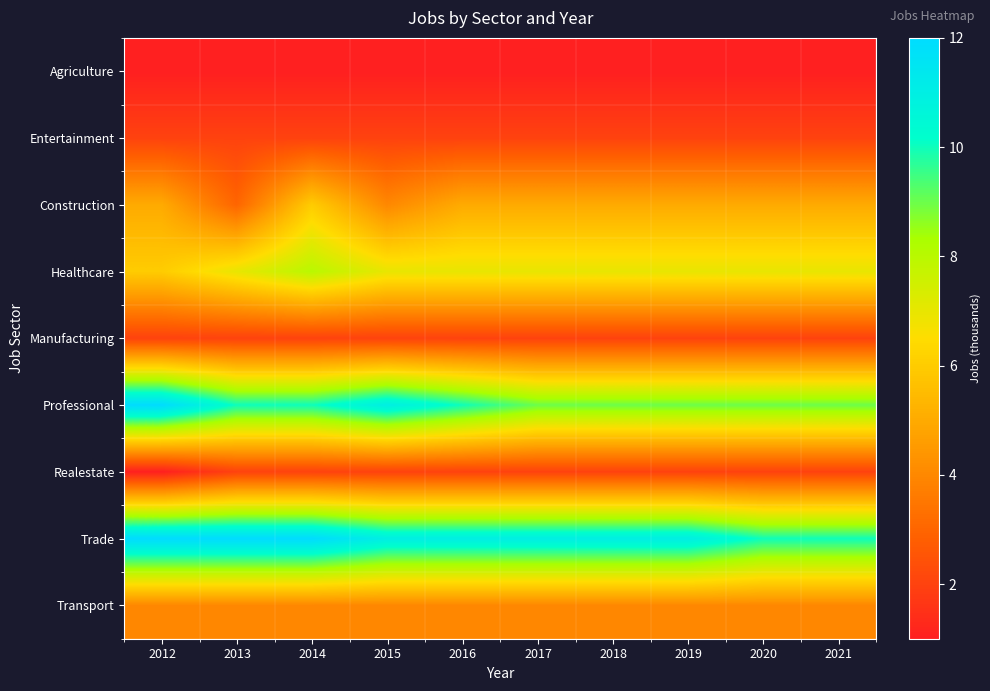

Rank the series by their maximum value, from highest to lowest.

Professional, Trade, Healthcare, Construction, Transport, Entertainment, Manufacturing, Realestate, Agriculture